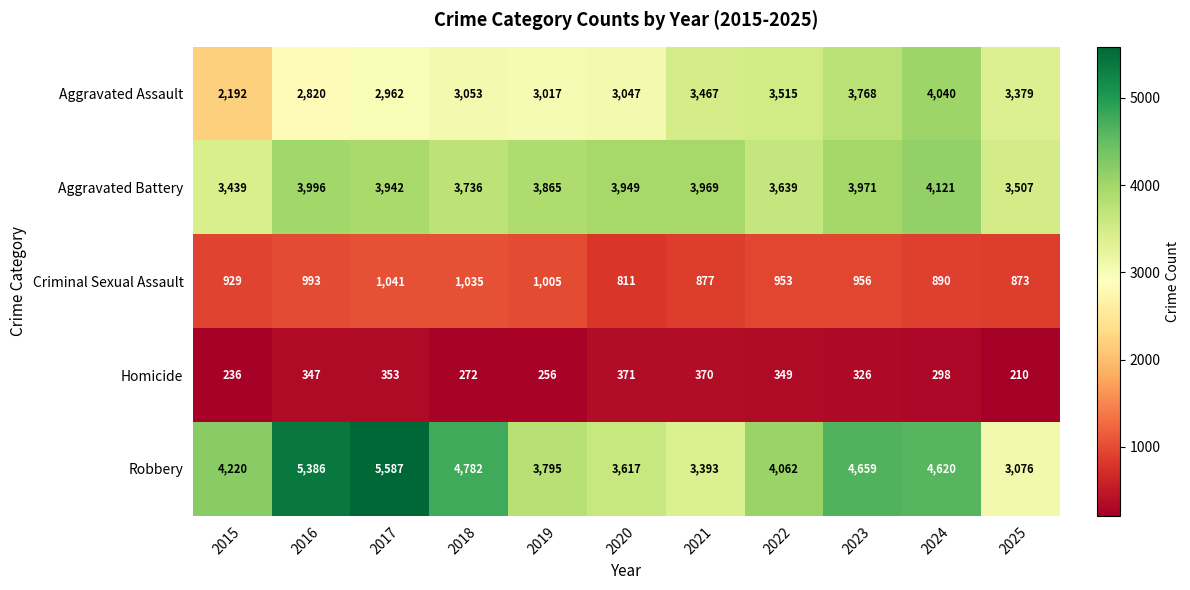

Which category has the highest value in the Robbery series?

2017